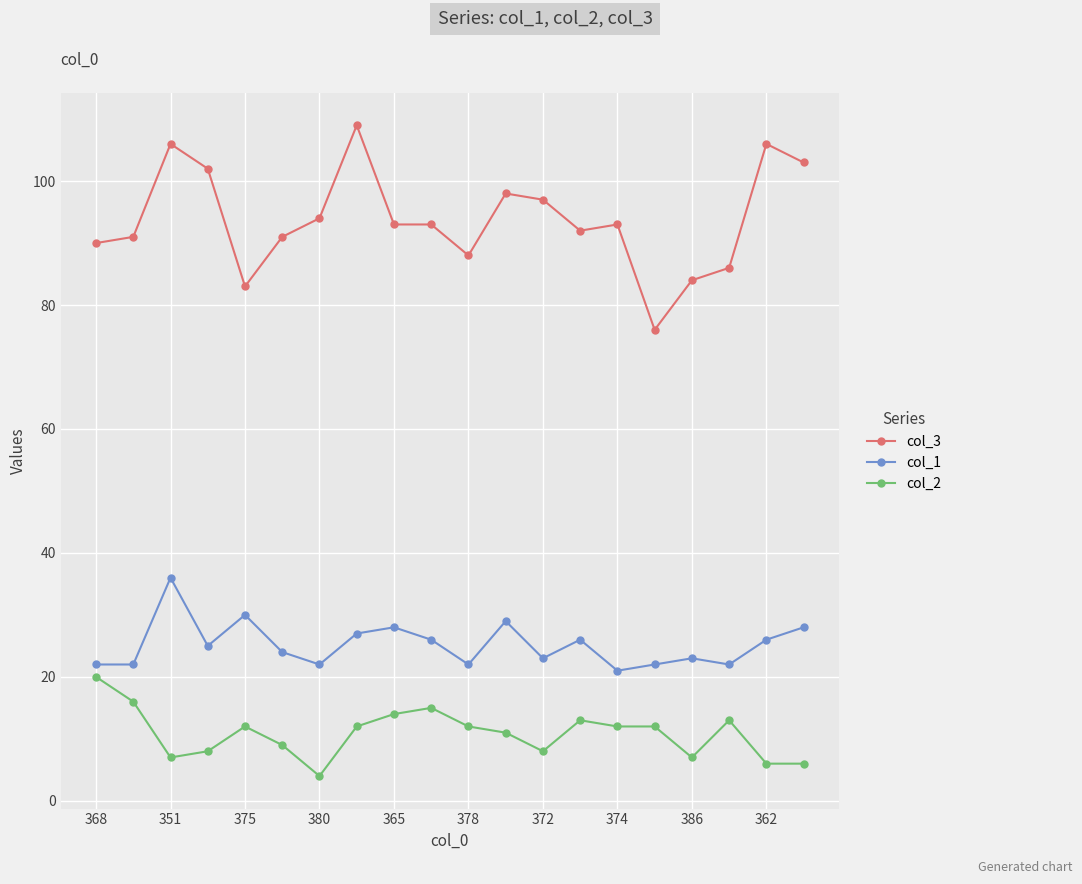

What is the difference between the second highest and second lowest values in the col_3 series?

23